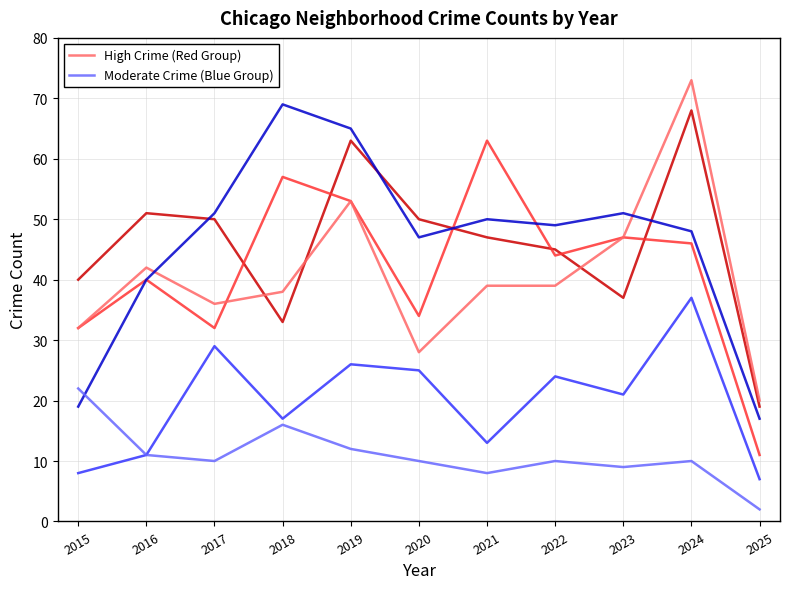

True or false: High Crime (Red Group) and Moderate Crime (Blue Group) cross at least once.

False